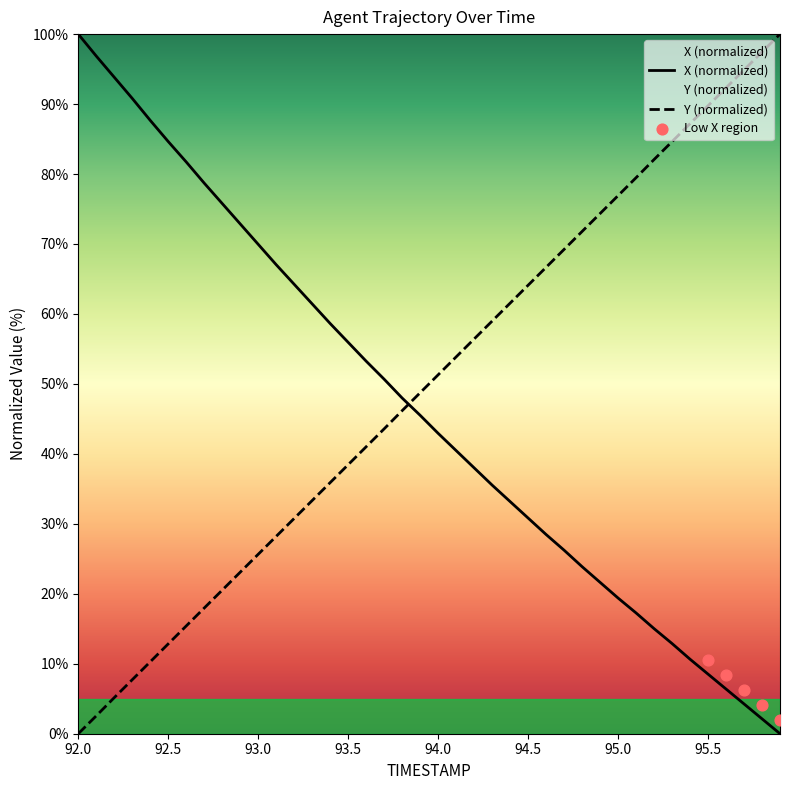

What is the total value across all series at 92.8?

96.3